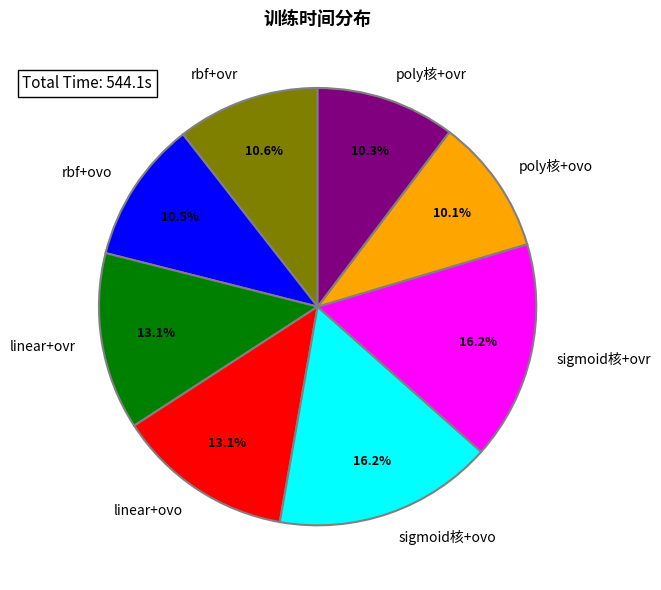

To the nearest percent, what portion does rbf+ovr represent?

11%